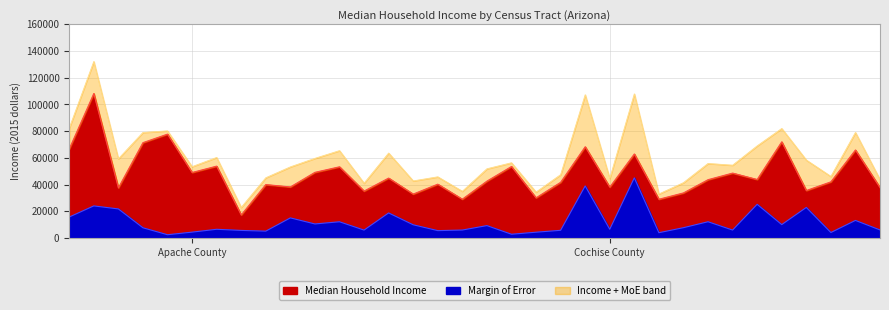

Which series has the largest total across all categories?

Median Household Income